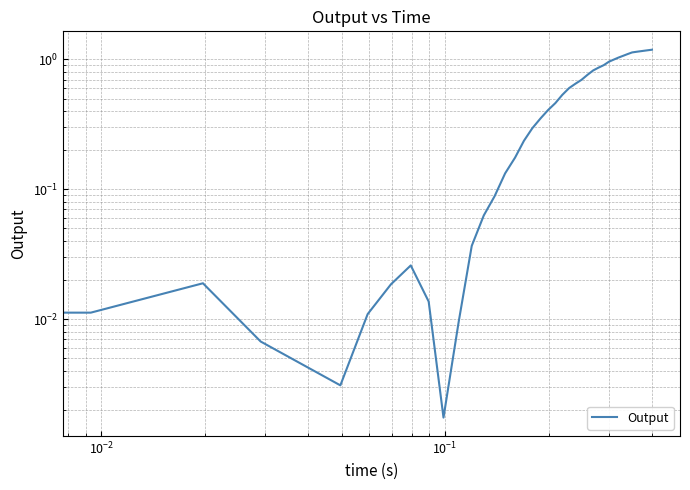

What is the sum of all values?

20.3